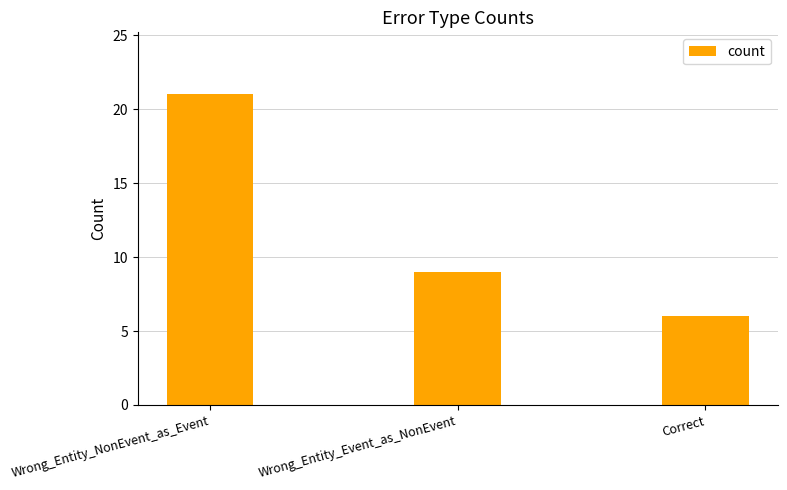

What position from the left is Correct?

3